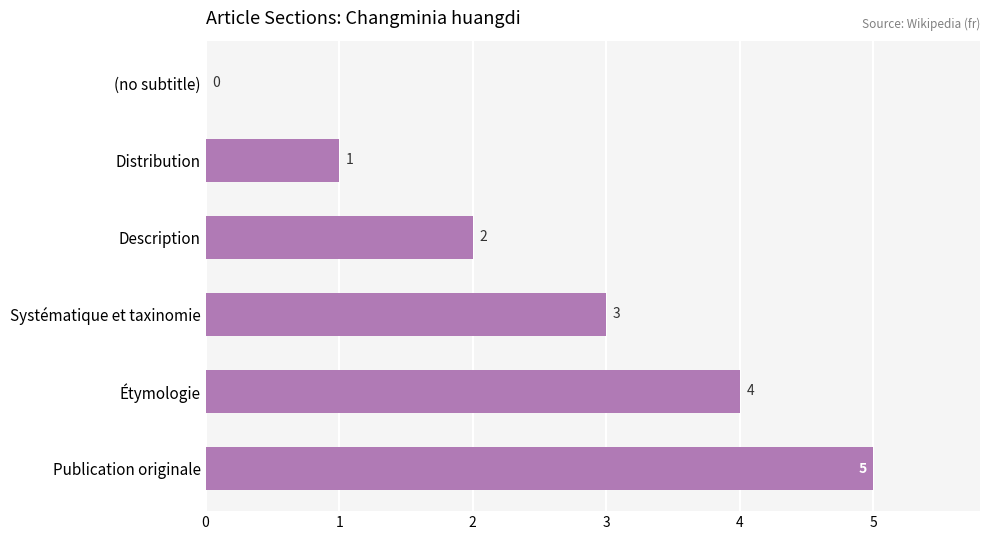

How many values are between 1 and 4?

4